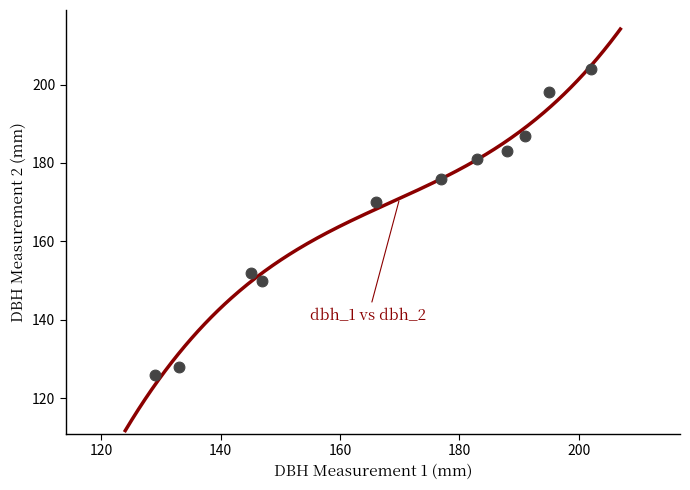

What Y value in the scatter plot is closest to 165?

170